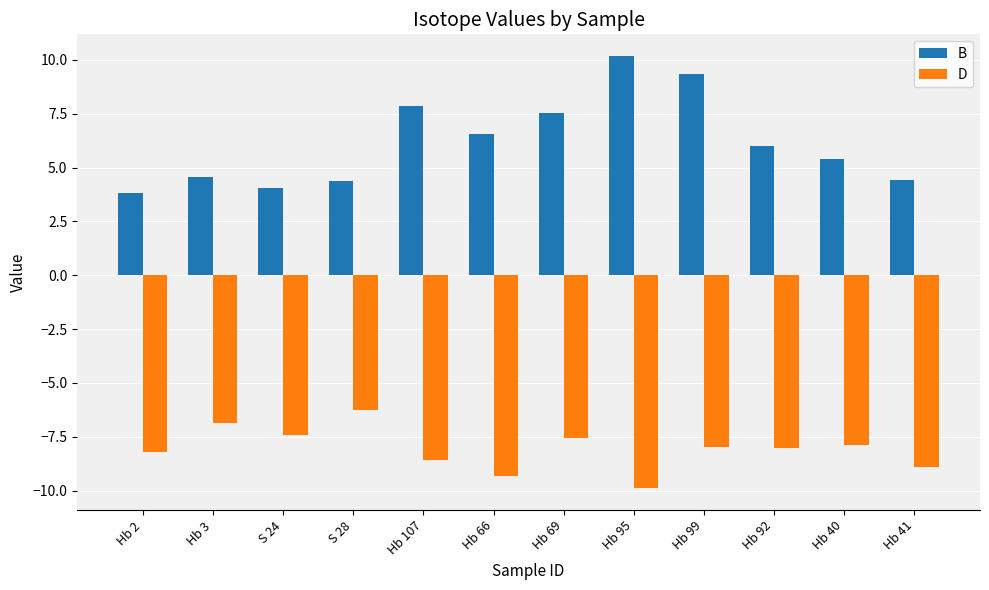

How many bars are there in each group?

2